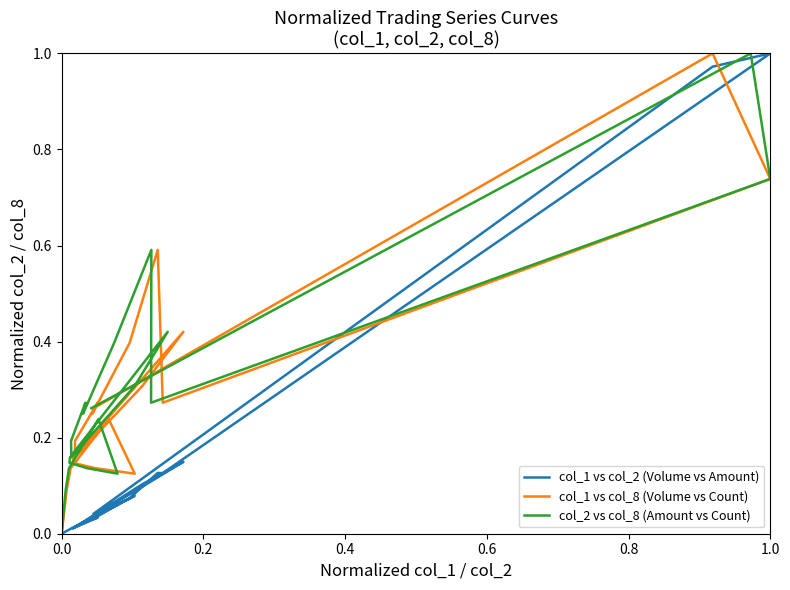

What is the difference between the maximum and second lowest values in the col_2 vs col_8 (Amount vs Count) series?

0.9